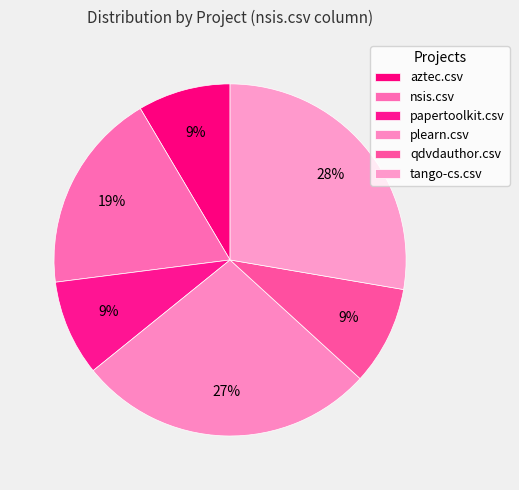

Is it true that qdvdauthor.csv is 18% of the pie?

False